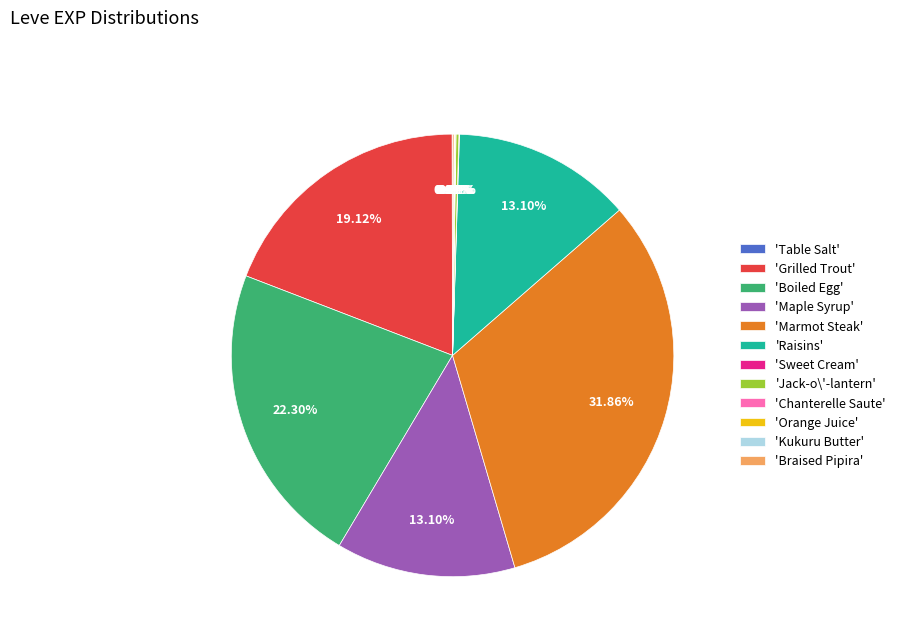

Does any single category account for the majority?

No